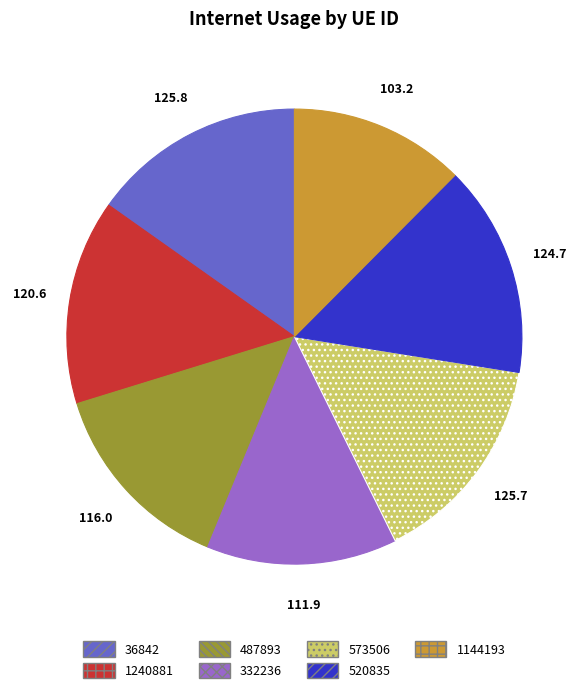

Which category has the smallest portion of the pie?

1144193